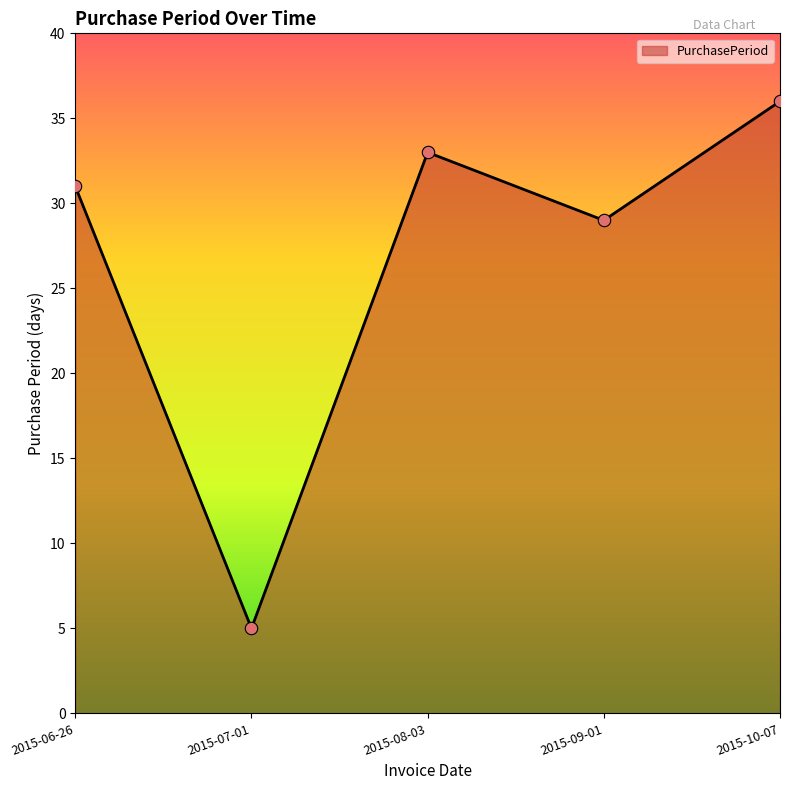

What is the change in value from 2015-08-03 to 2015-09-01?

-4